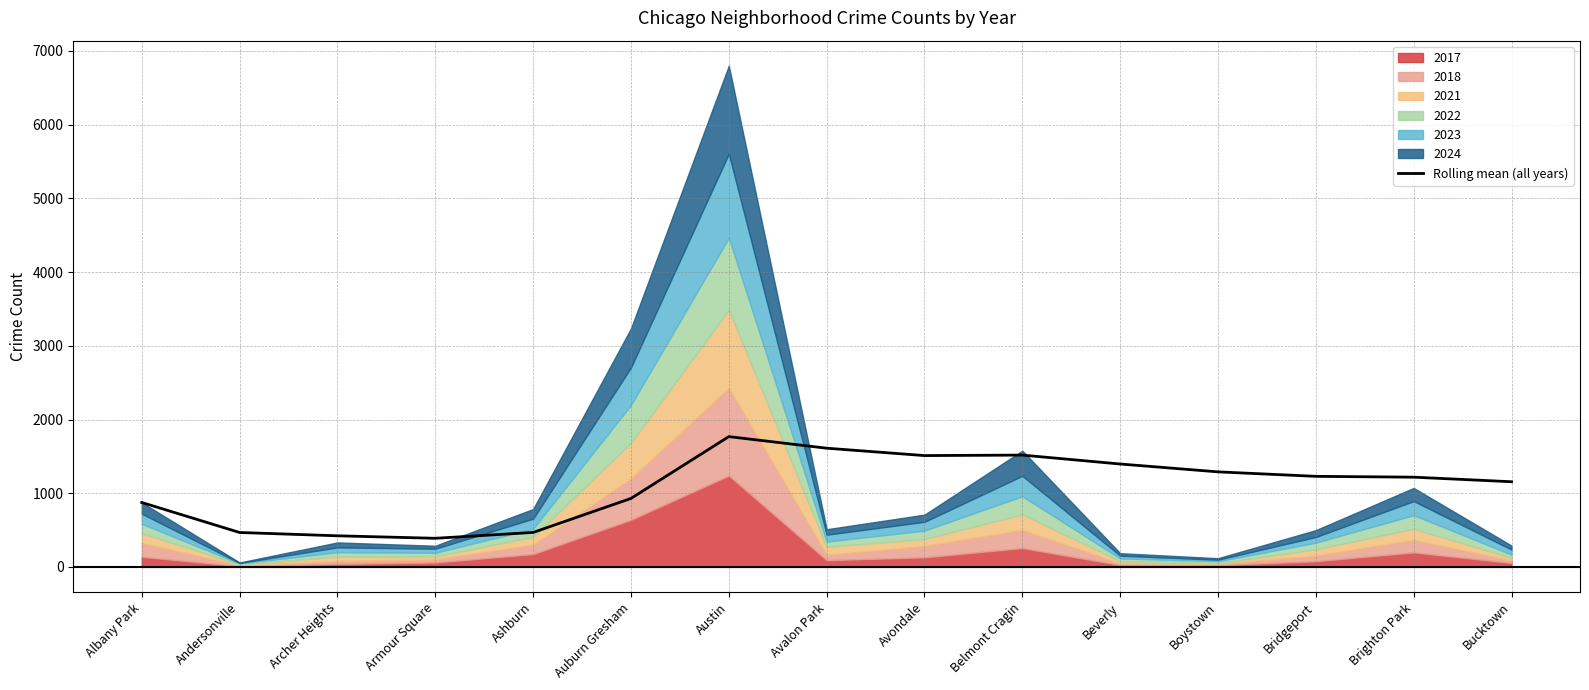

What is the minimum value shown in the chart?

388.2